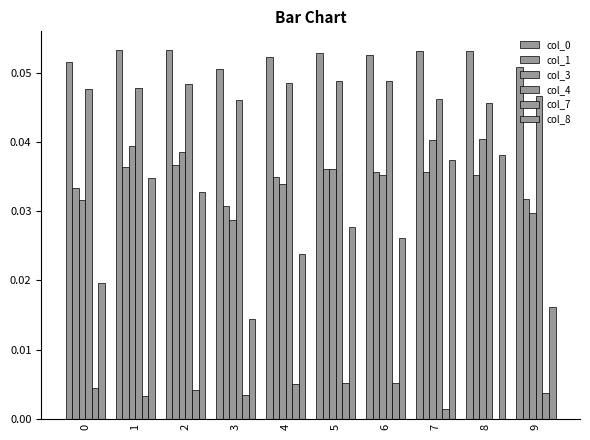

Reading left to right, extract all data points from this chart.

col_0: 0=0.1	1=0.1	2=0.1	3=0.1	4=0.1	5=0.1	6=0.1	7=0.1	8=0.1	9=0.1
col_1: 0=0.0	1=0.0	2=0.0	3=0.0	4=0.0	5=0.0	6=0.0	7=0.0	8=0.0	9=0.0
col_3: 0=0.0	1=0.0	2=0.0	3=0.0	4=0.0	5=0.0	6=0.0	7=0.0	8=0.0	9=0.0
col_4: 0=0.0	1=0.0	2=0.0	3=0.0	4=0.0	5=0.0	6=0.0	7=0.0	8=0.0	9=0.0
col_7: 0=0.0	1=0.0	2=0.0	3=0.0	4=0.0	5=0.0	6=0.0	7=0.0	8=0.0	9=0.0
col_8: 0=0.0	1=0.0	2=0.0	3=0.0	4=0.0	5=0.0	6=0.0	7=0.0	8=0.0	9=0.0